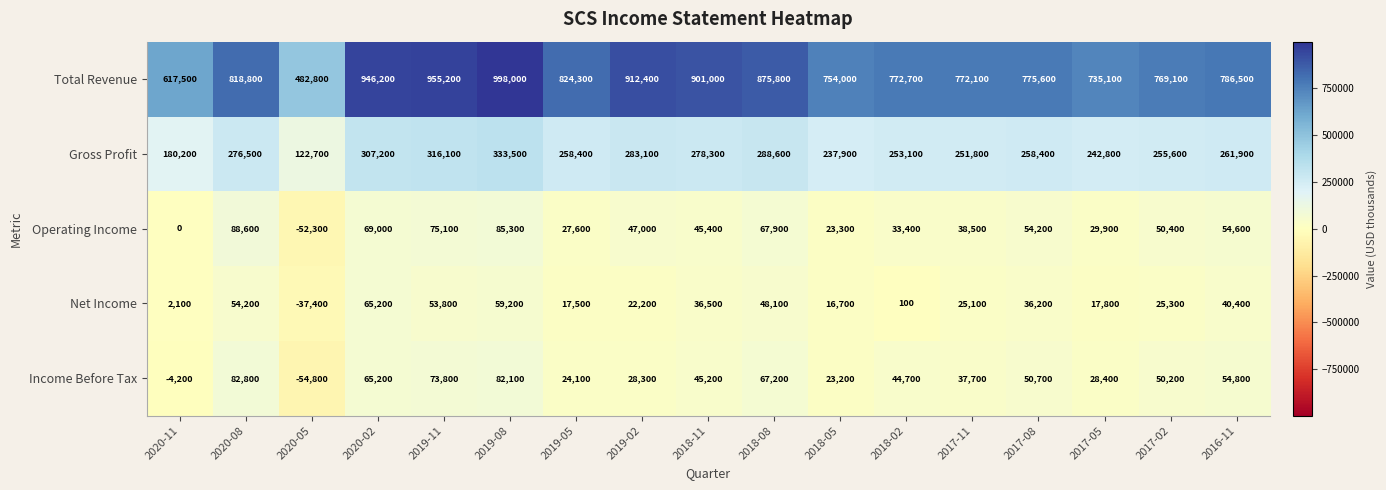

Is it true that Income Before Tax equals 23200 at 2018-05?

True